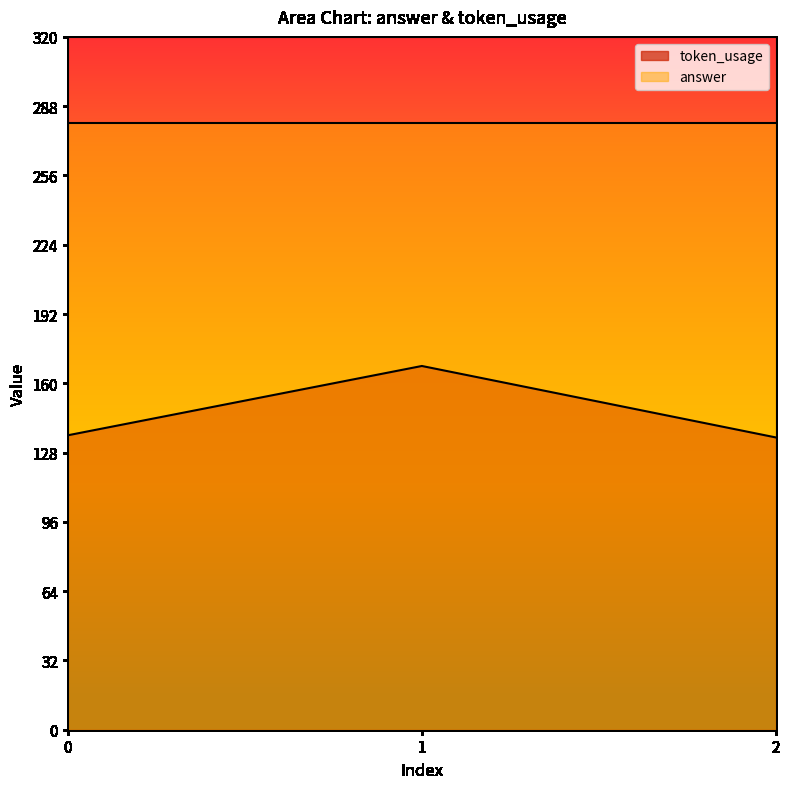

The chart shows a value of 168 at 1. True or false?

True